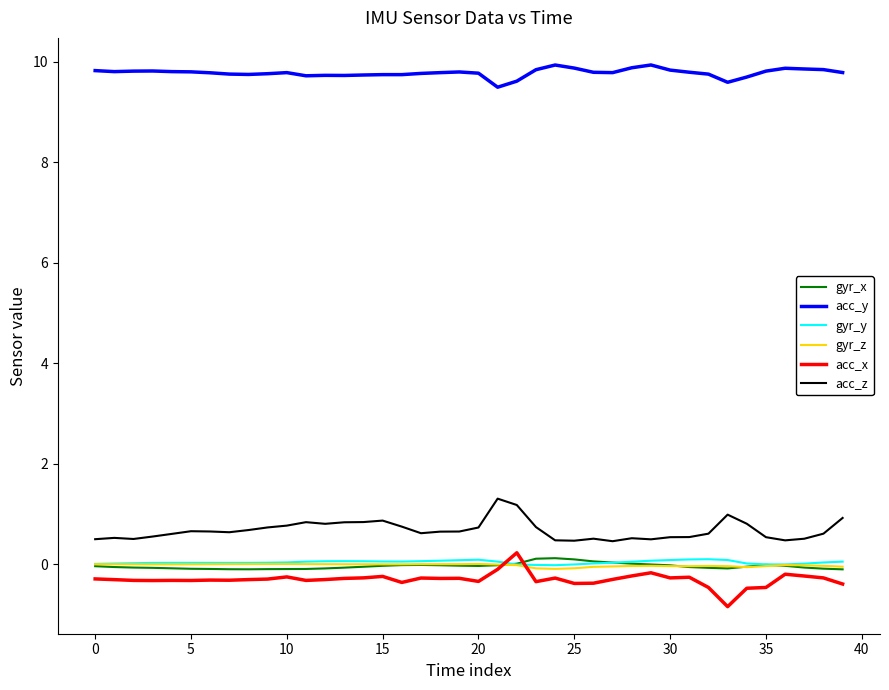

What is the minimum value shown in the chart?

-0.8